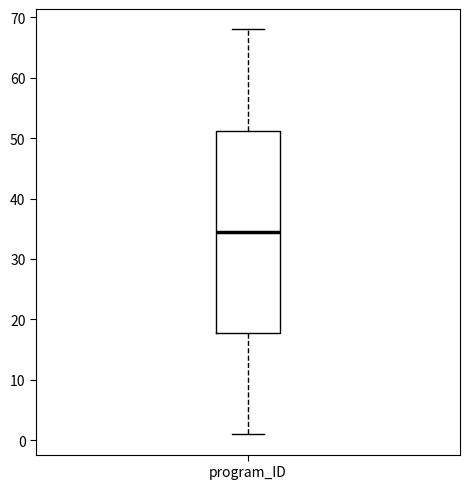

Transcribe this box plot: give where the median line is, the range the box spans, and where the two whiskers end, as read against the y-axis. The values are not printed on the chart, so give them approximately, as read against the axis.

median 35, box 18 to 51, whiskers 1 to 68